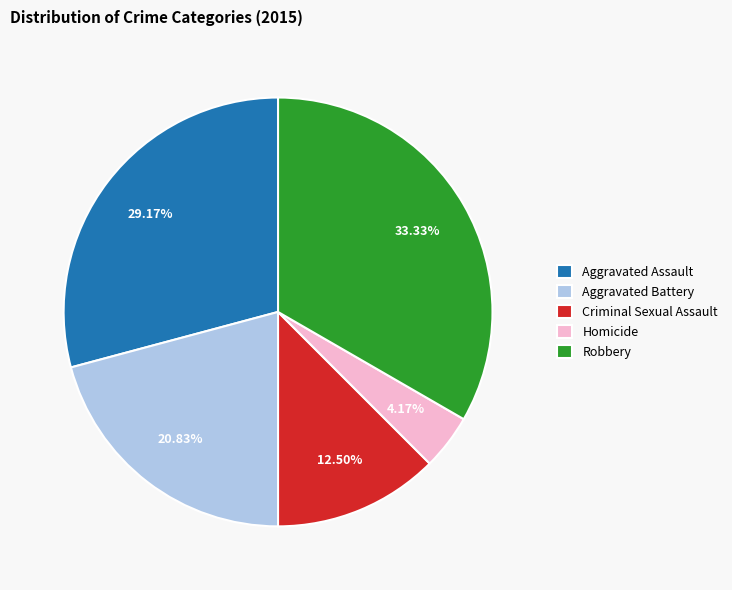

Does Homicide represent more than half of the total?

No